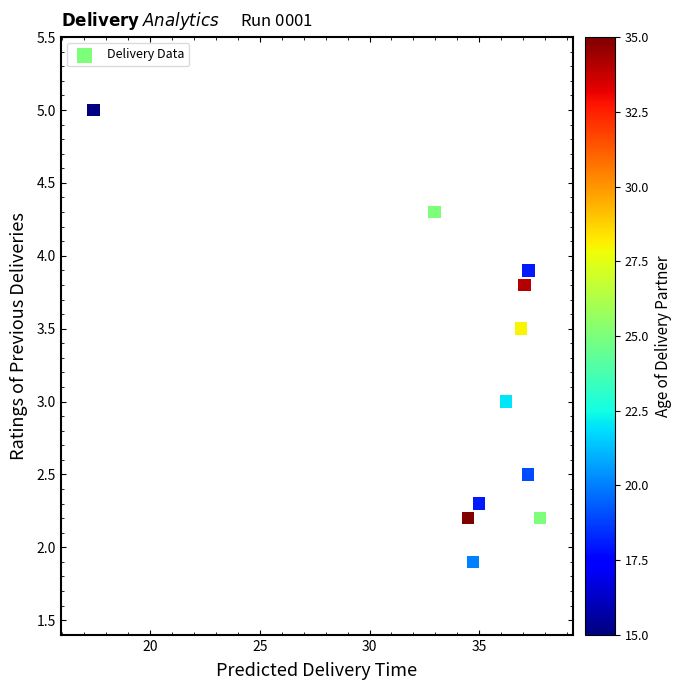

What is the average X value?

34.3